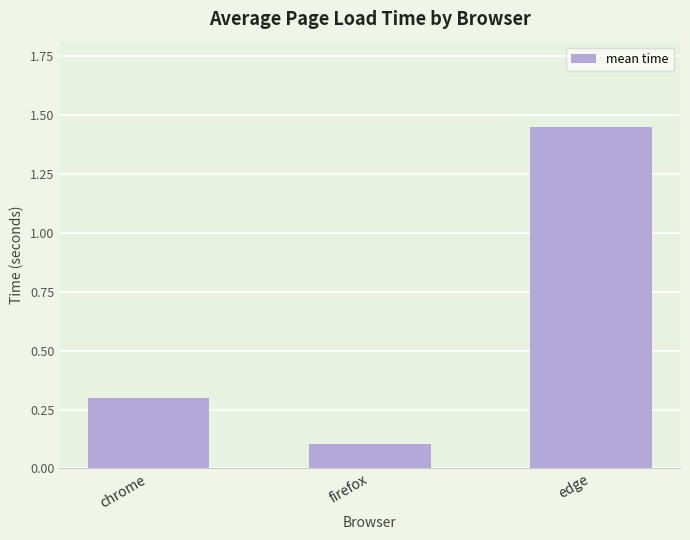

What is the difference between the second highest and minimum values?

0.2